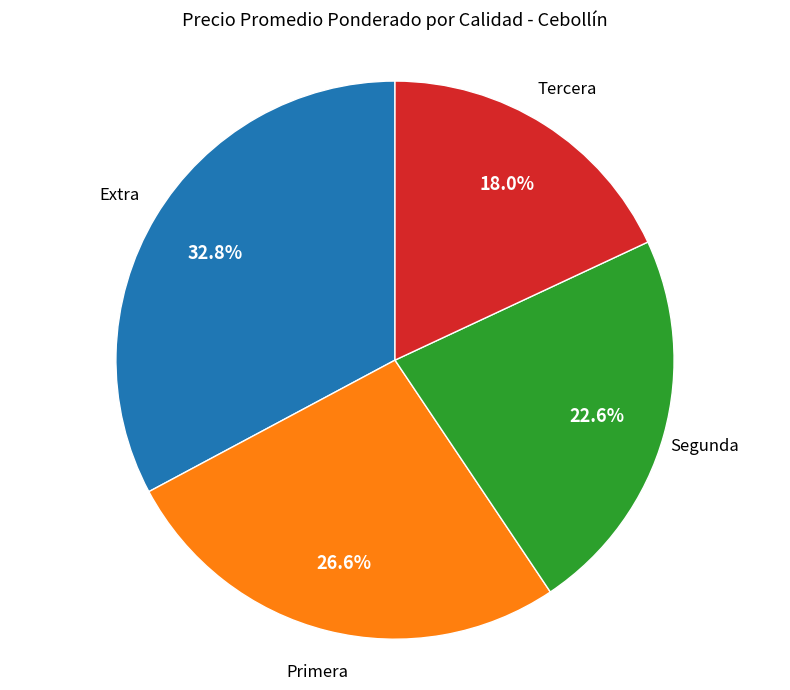

Does any single category account for the majority?

No